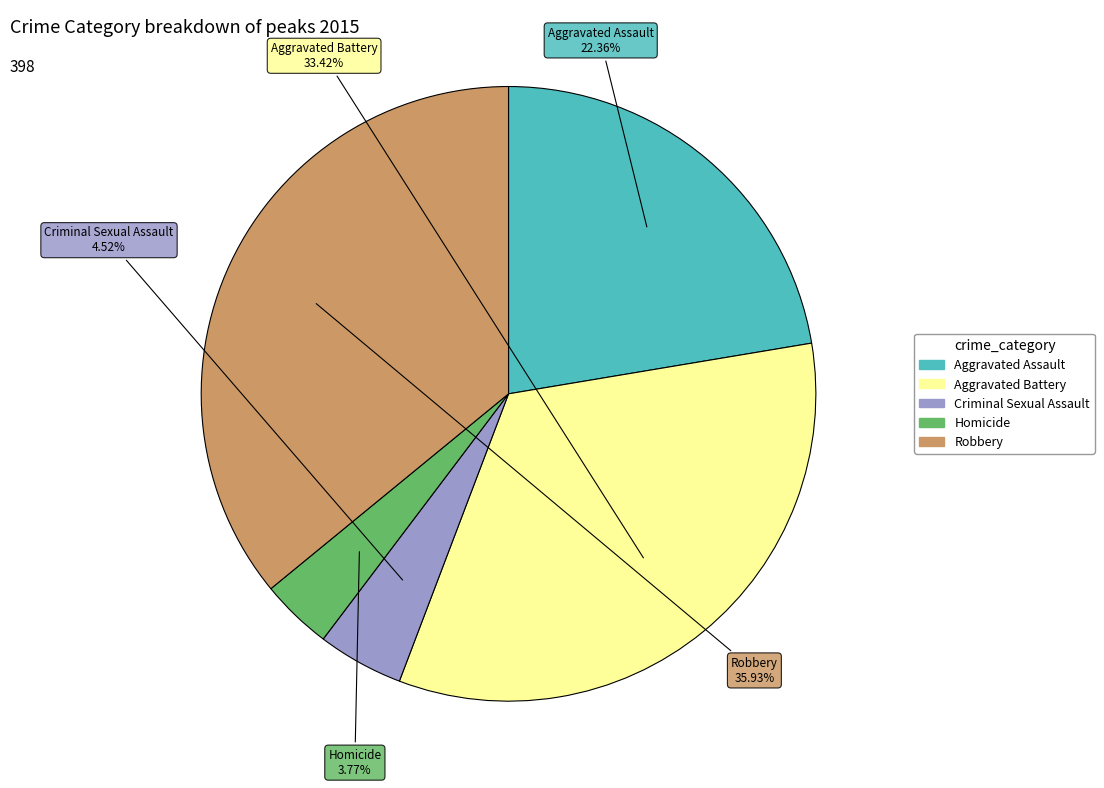

How many slices are in this pie chart?

5